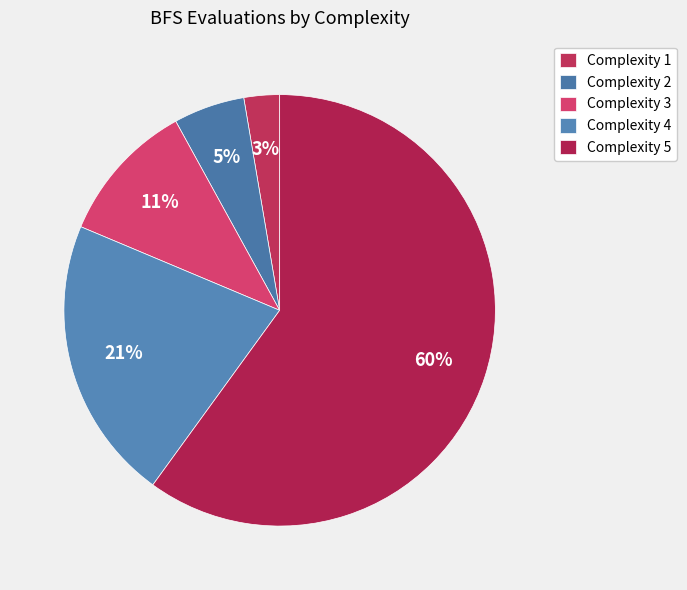

The Complexity 2 slice represents 12% of the pie. True or false?

False